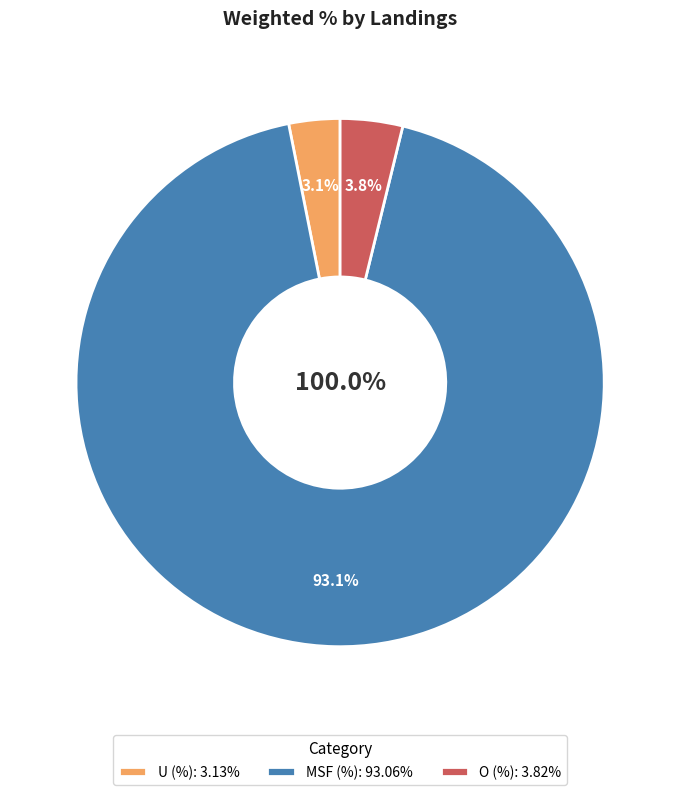

Which slice represents more than half of the pie?

MSF (%)